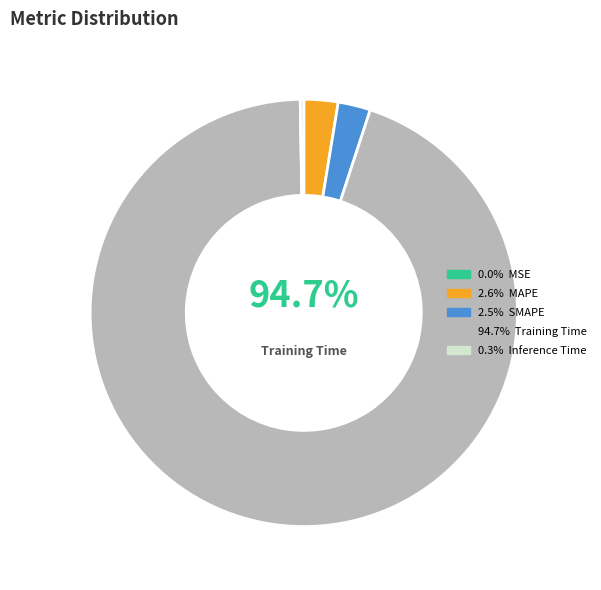

To the nearest percent, what is the combined percentage of MSE and Training Time?

95%